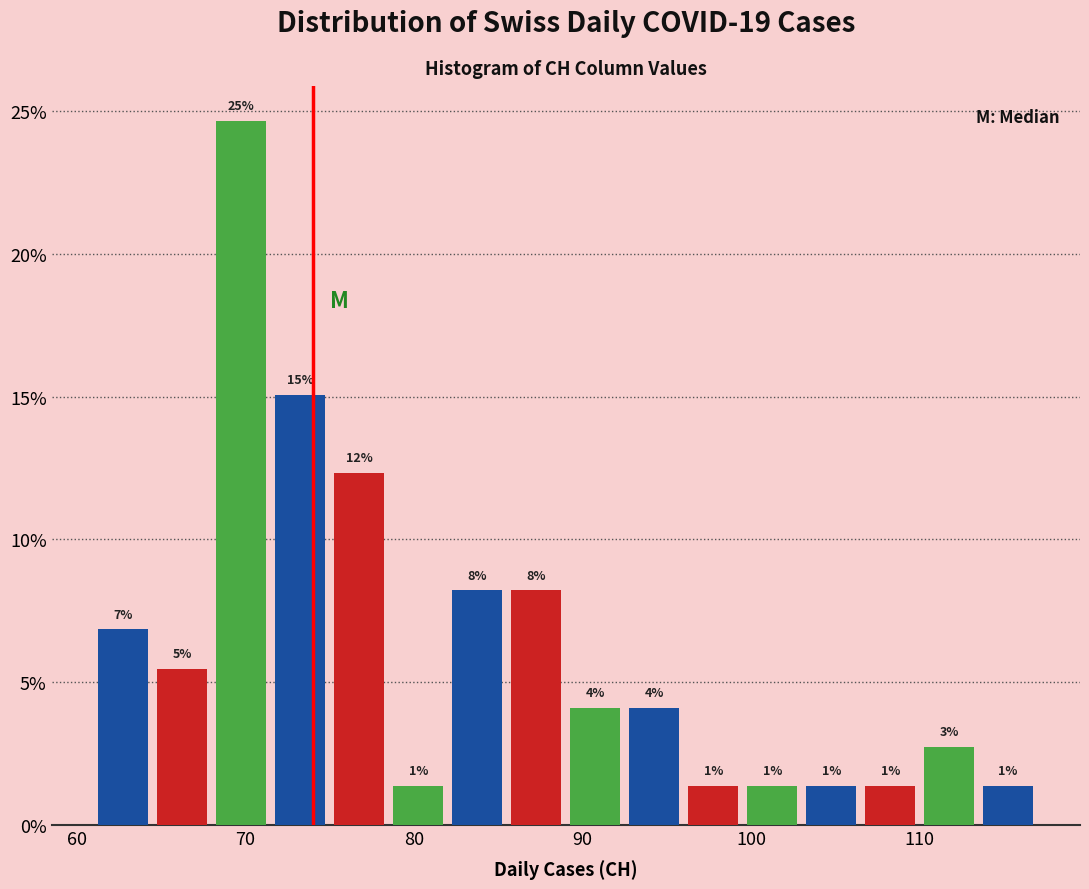

Read against the x-axis, roughly where is the centre of the tallest bar?

70